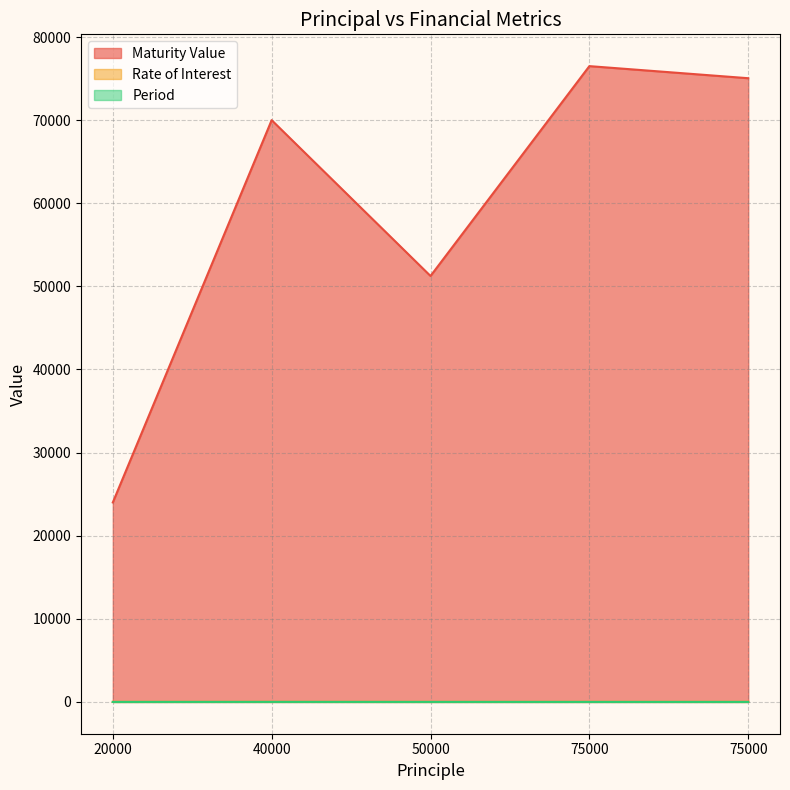

Rank the series at 40000 from lowest to highest value.

Period, Rate of Interest, Maturity Value